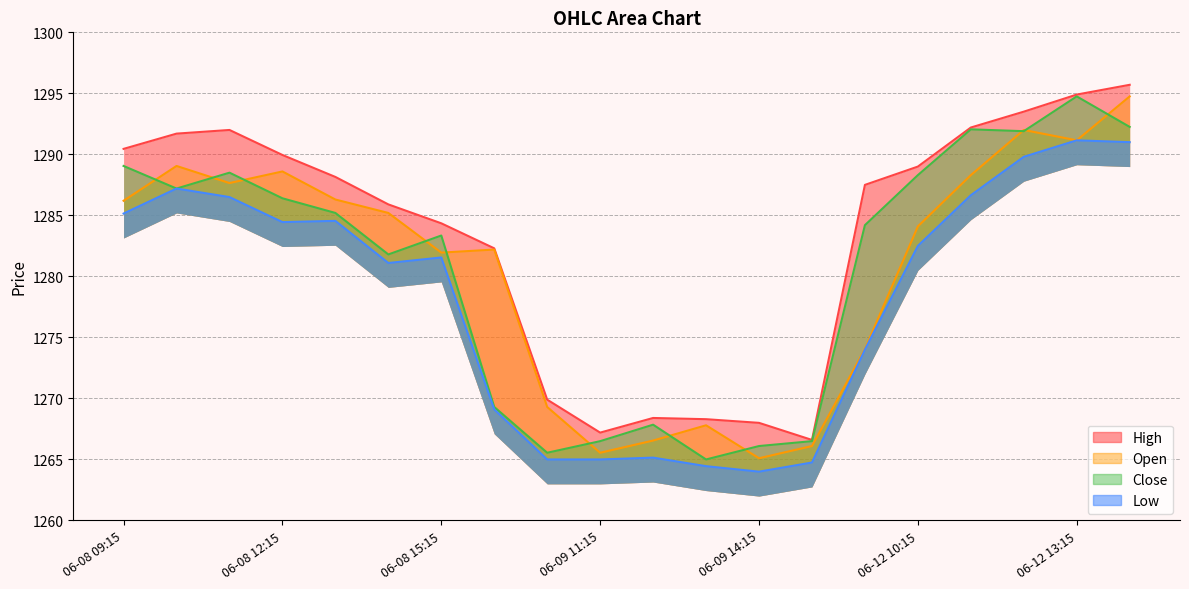

How many categories are shown in the chart?

20